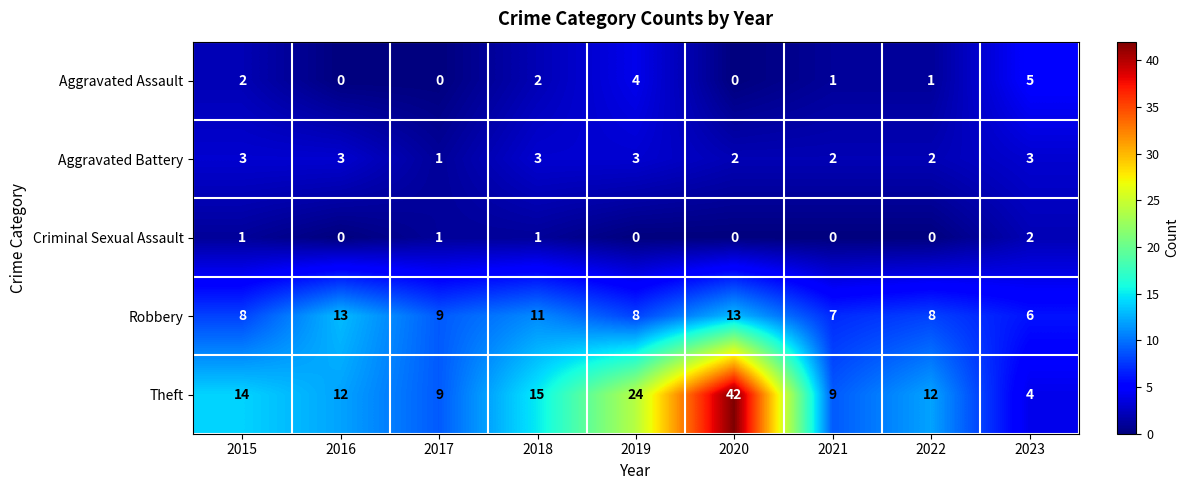

What is the sum of all Aggravated Battery values?

22